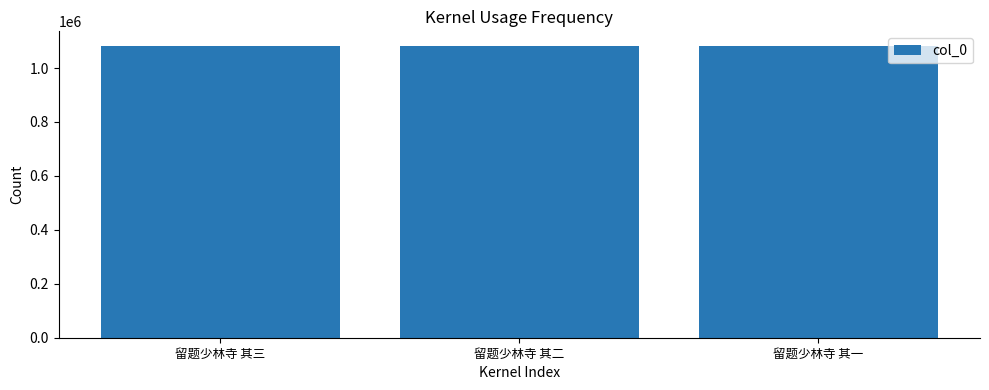

What is the smallest value displayed?

1082002